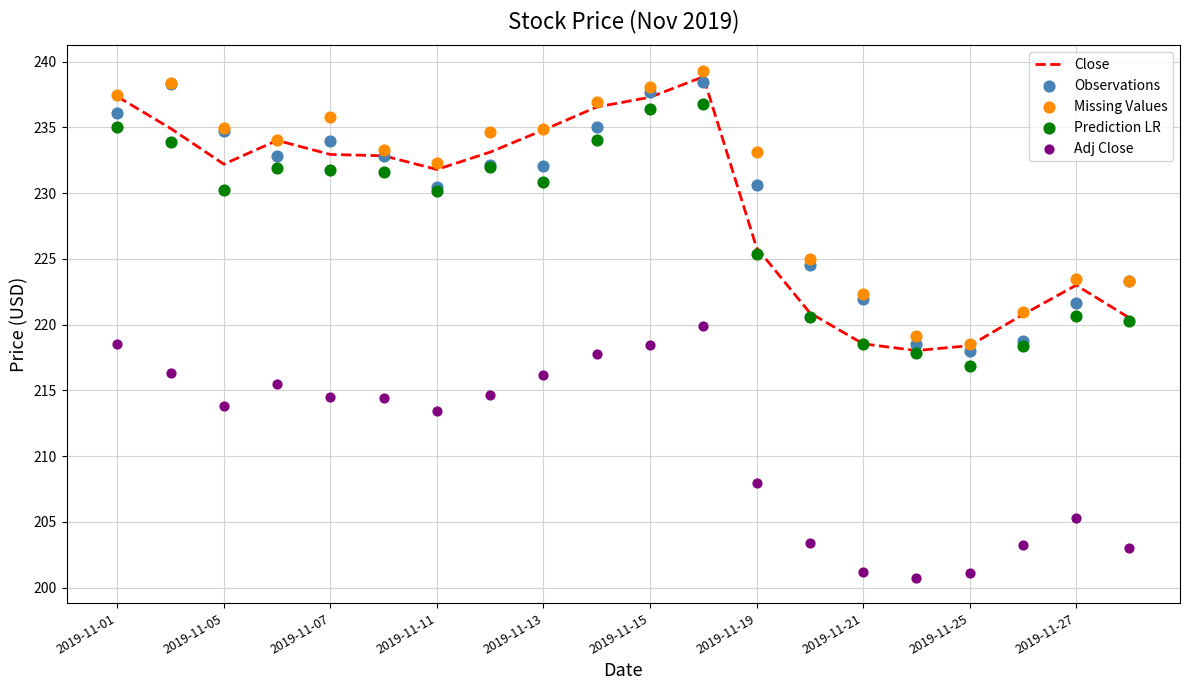

Which series reaches the maximum Y coordinate?

Missing Values